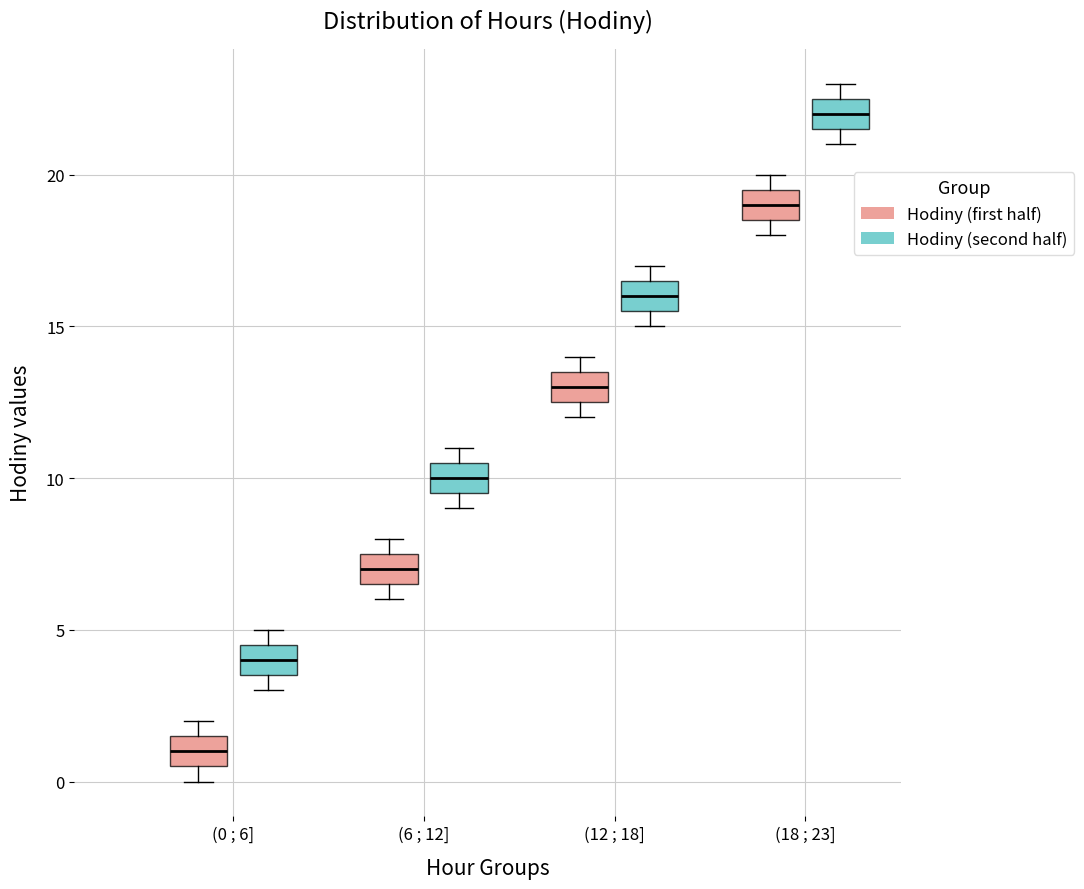

Reading left to right, transcribe this box plot: for each box, give where its median line is, the range the box spans, and where its two whiskers end, as read against the y-axis. The values are not printed on the chart, so give them approximately, as read against the axis.

(0 ; 6] (Hodiny (first half)): median 1.0, box 0.5 to 1.5, whiskers 0.0 to 2.0
(0 ; 6] (Hodiny (second half)): median 4.0, box 3.5 to 4.5, whiskers 3.0 to 5.0
(6 ; 12] (Hodiny (first half)): median 7.0, box 6.5 to 7.5, whiskers 6.0 to 8.0
(6 ; 12] (Hodiny (second half)): median 10.0, box 9.5 to 10.5, whiskers 9.0 to 11.0
(12 ; 18] (Hodiny (first half)): median 13.0, box 12.5 to 13.5, whiskers 12.0 to 14.0
(12 ; 18] (Hodiny (second half)): median 16.0, box 15.5 to 16.5, whiskers 15.0 to 17.0
(18 ; 23] (Hodiny (first half)): median 19.0, box 18.5 to 19.5, whiskers 18.0 to 20.0
(18 ; 23] (Hodiny (second half)): median 22.0, box 21.5 to 22.5, whiskers 21.0 to 23.0